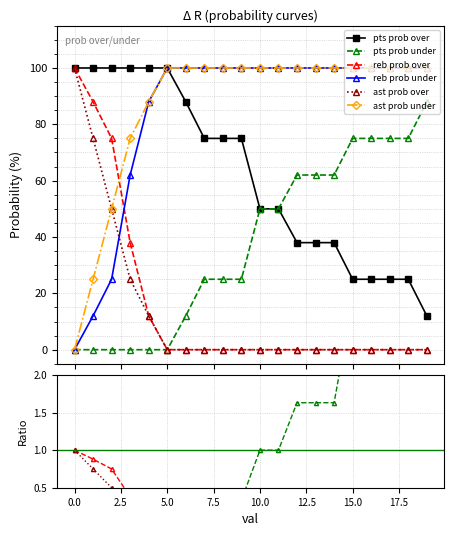

Which category has the lowest value in the reb prob over series?

5.0